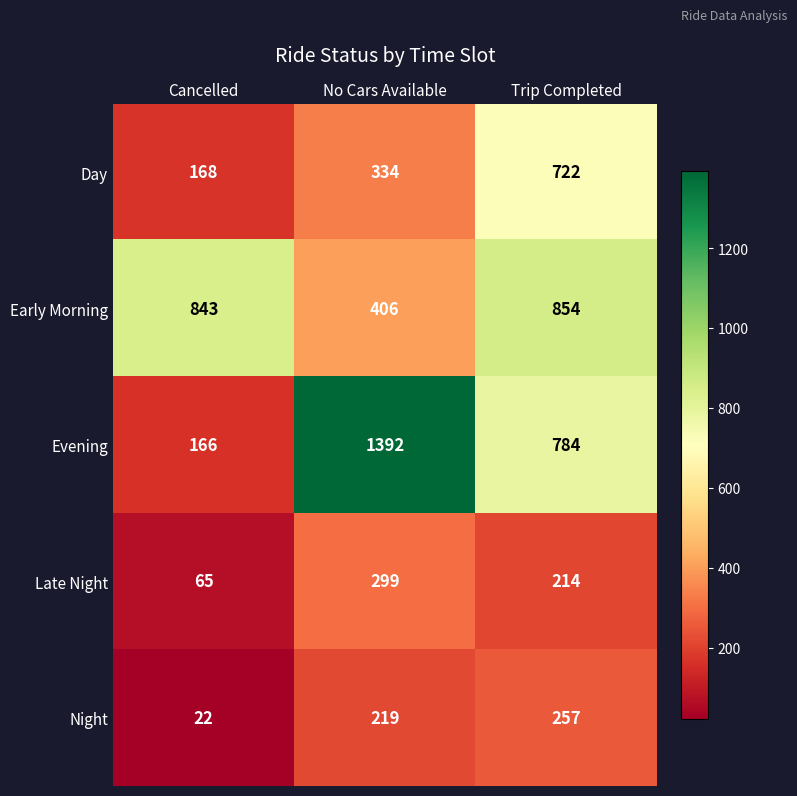

Reading left to right, list all the values displayed in this chart.

Day: Cancelled=168	No Cars Available=334	Trip Completed=722
Early Morning: Cancelled=843	No Cars Available=406	Trip Completed=854
Evening: Cancelled=166	No Cars Available=1392	Trip Completed=784
Late Night: Cancelled=65	No Cars Available=299	Trip Completed=214
Night: Cancelled=22	No Cars Available=219	Trip Completed=257